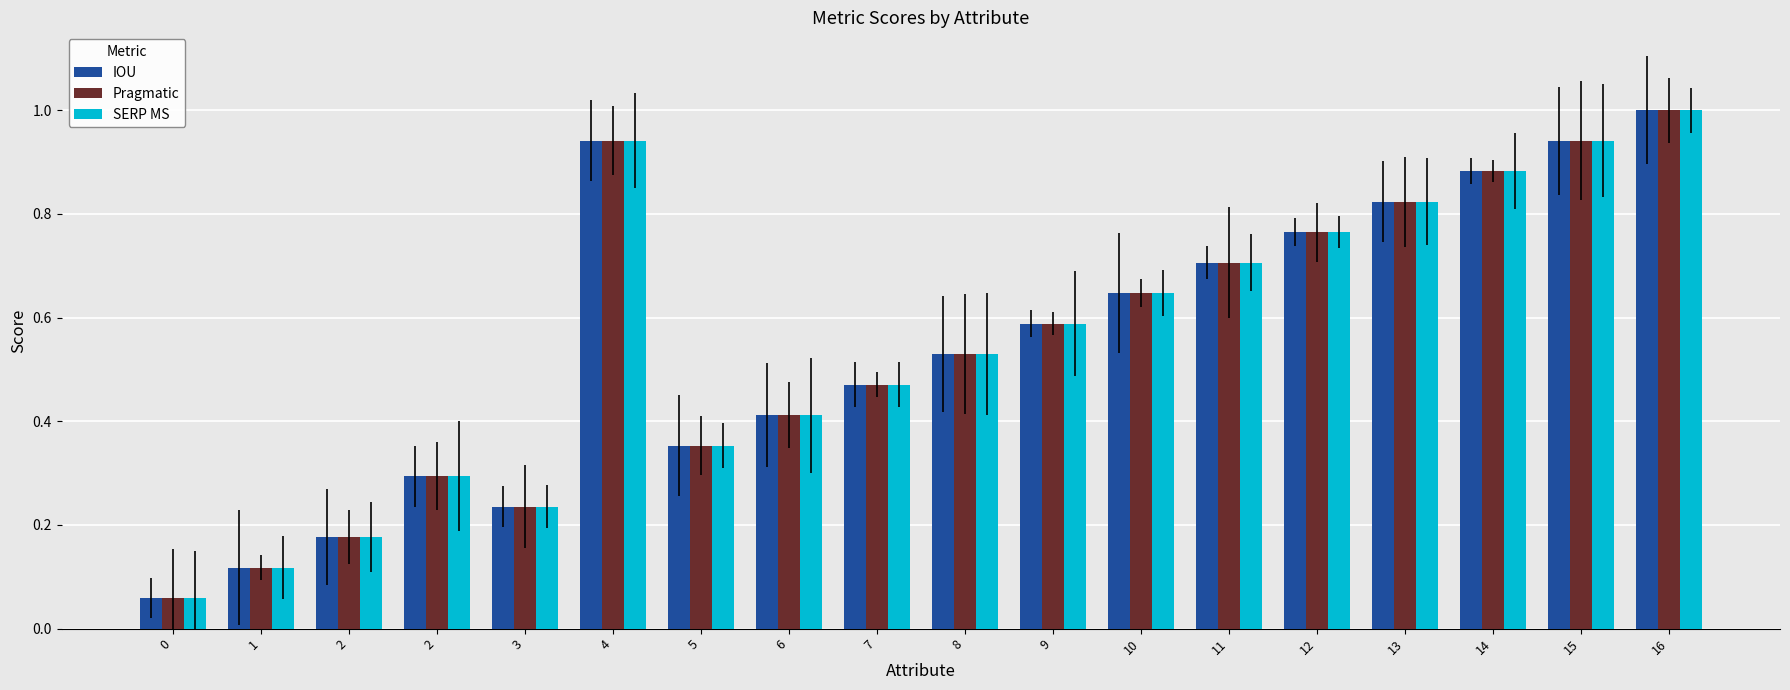

Which series has the largest range (max minus min)?

IOU